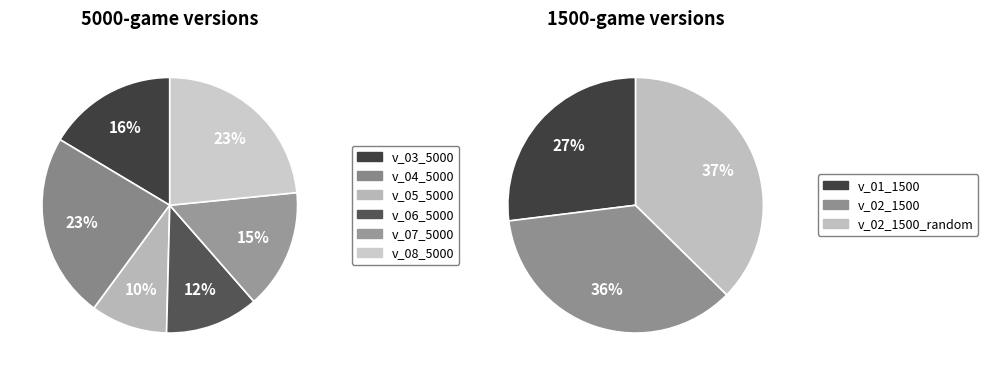

What is the smallest slice in the pie chart?

v_05_5000